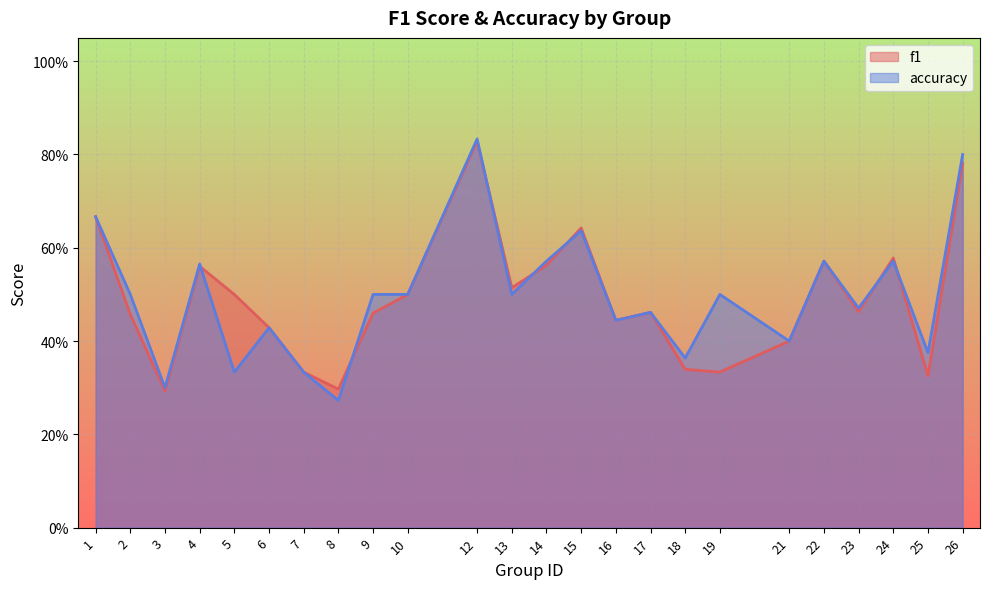

What is the difference between the maximum and minimum values in the accuracy series?

0.6